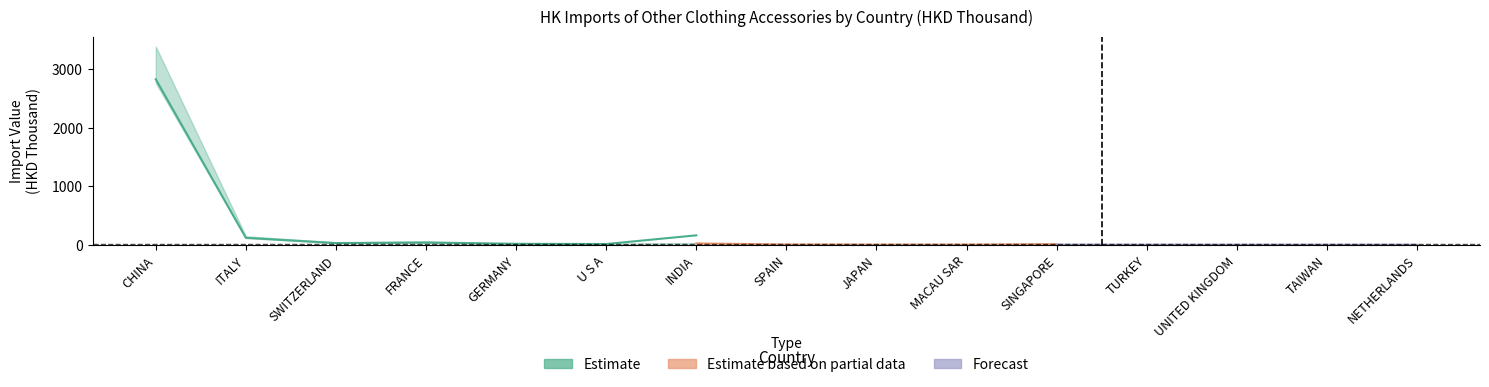

Is it true that 201612 equals 3381.4 at CHINA?

True